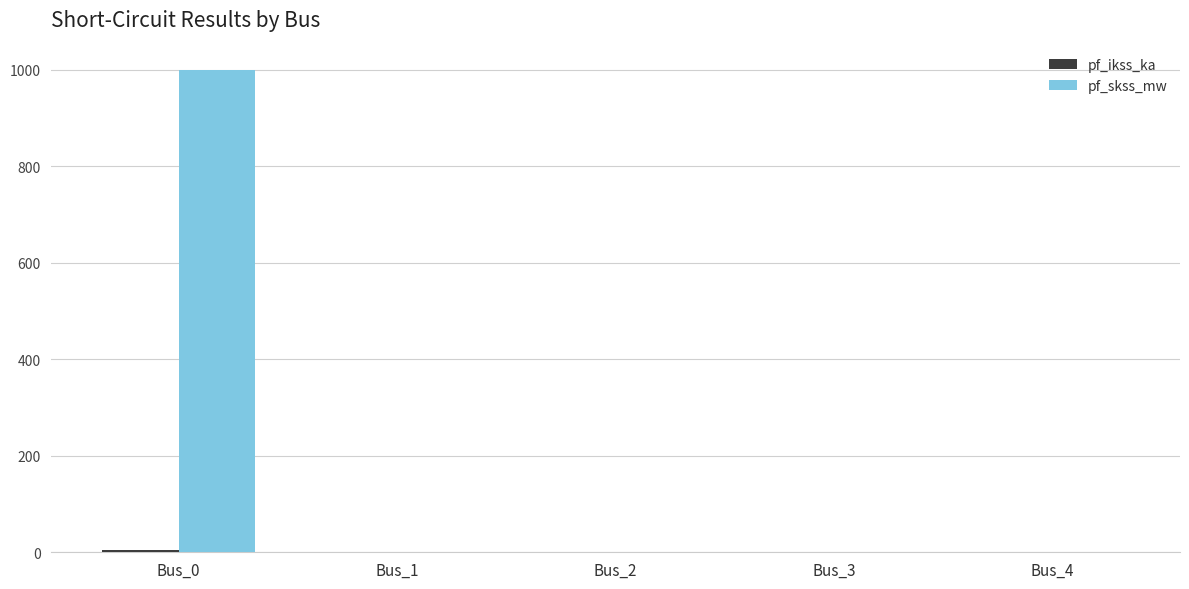

What is the average value of the pf_skss_mw series?

200.0